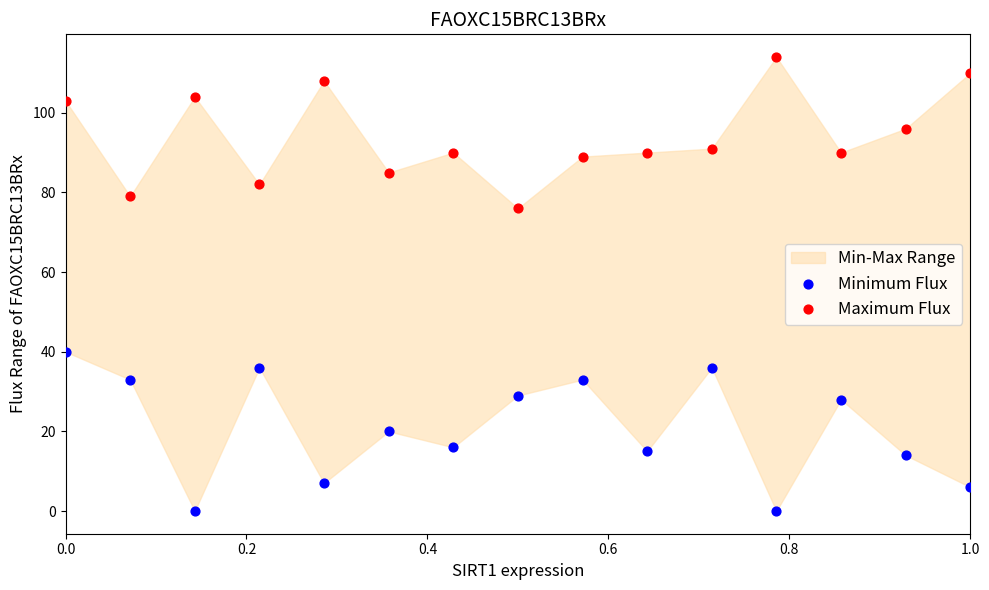

Which series reaches the maximum Y coordinate?

Maximum Flux